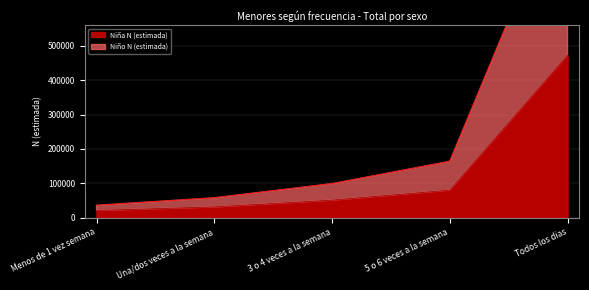

Where is Niña N (estimada) nearest to the value 246741?

5 o 6 veces a la semana